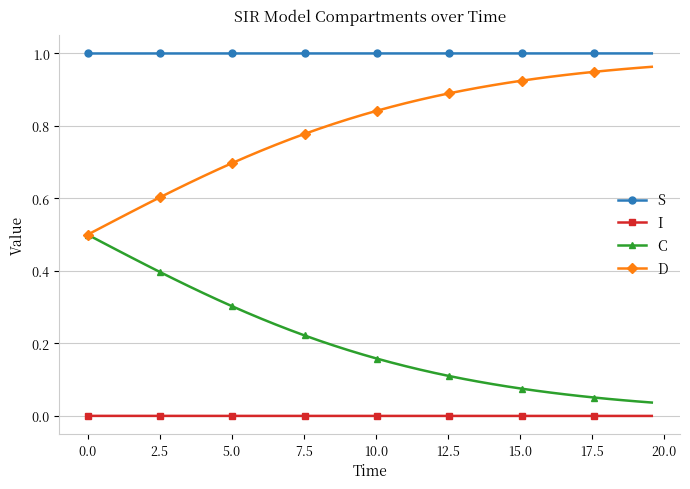

Rank the series by their average value, from highest to lowest.

S, D, C, I